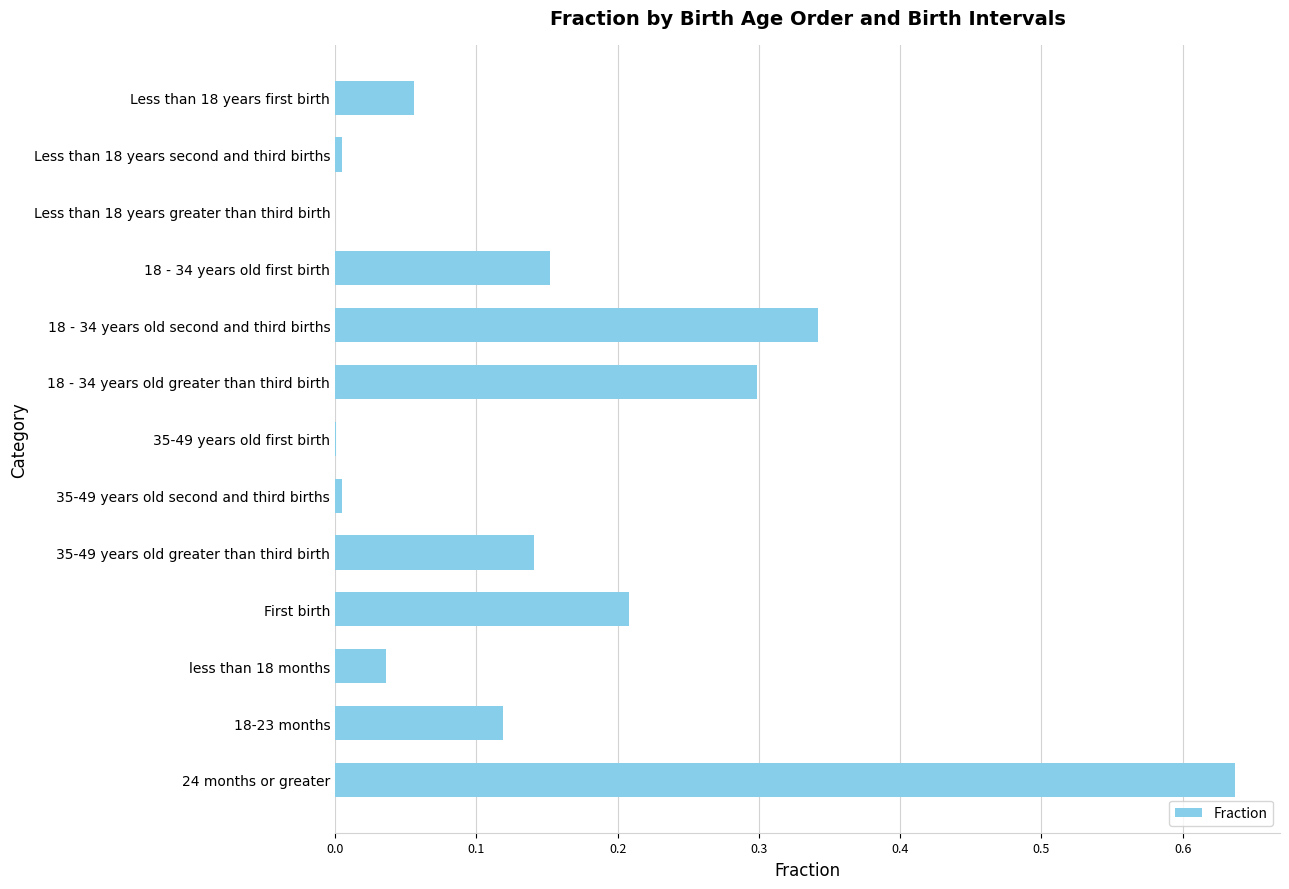

True or false: the data shows 1.0 at 24 months or greater.

False